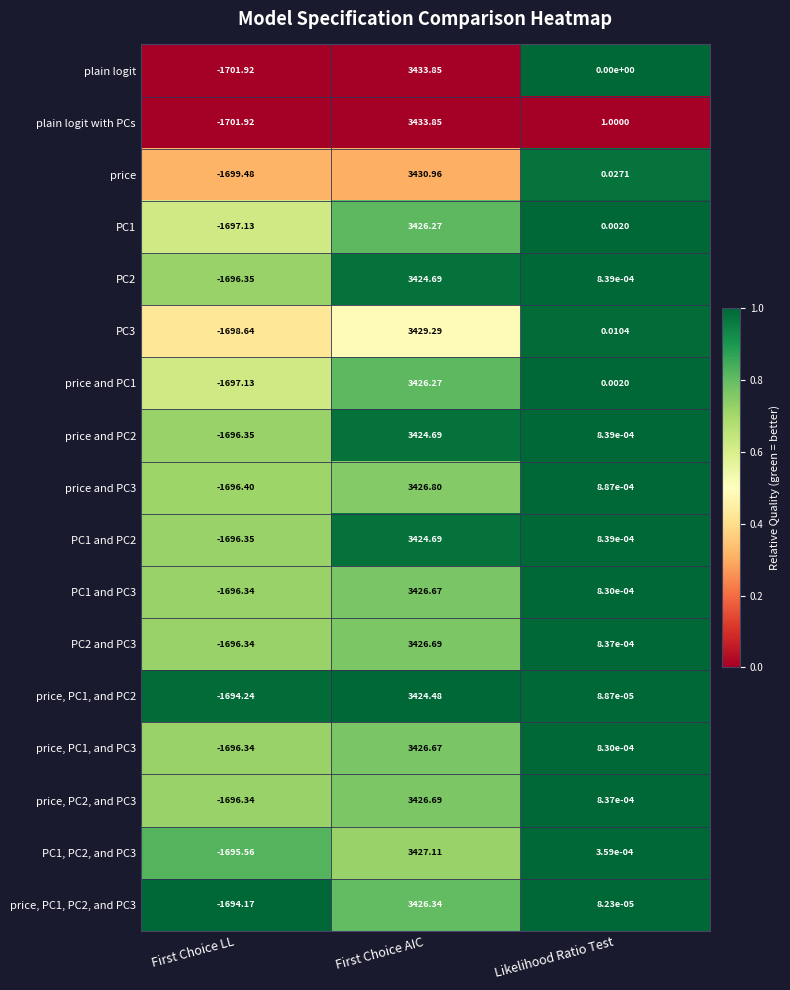

Which series has the largest total across all categories?

plain logit with PCs